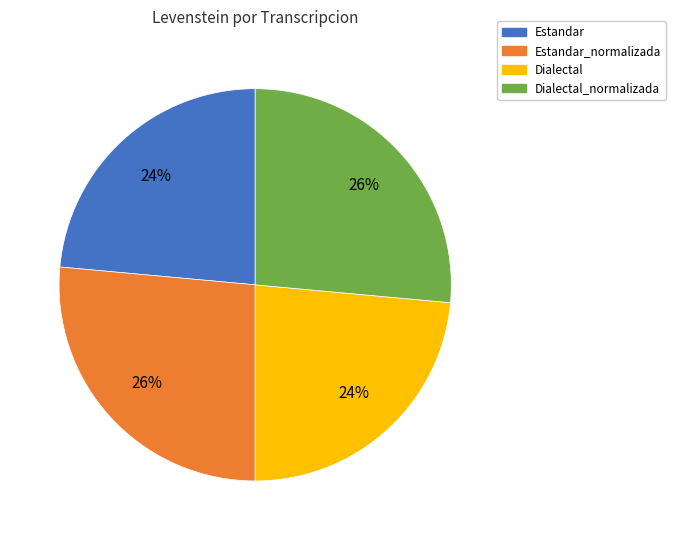

How many segments does this pie chart have?

4